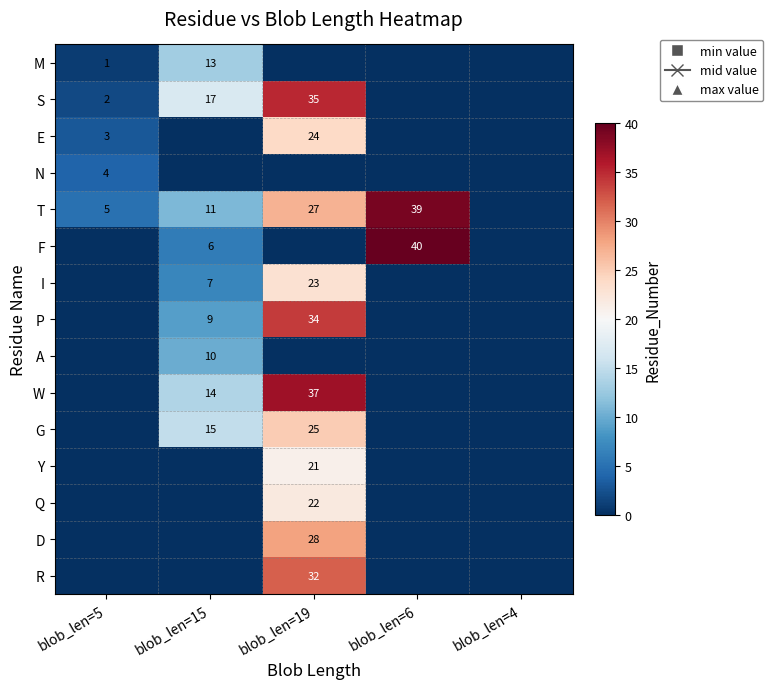

True or false: N has a value of 1 at blob_len=5.

False